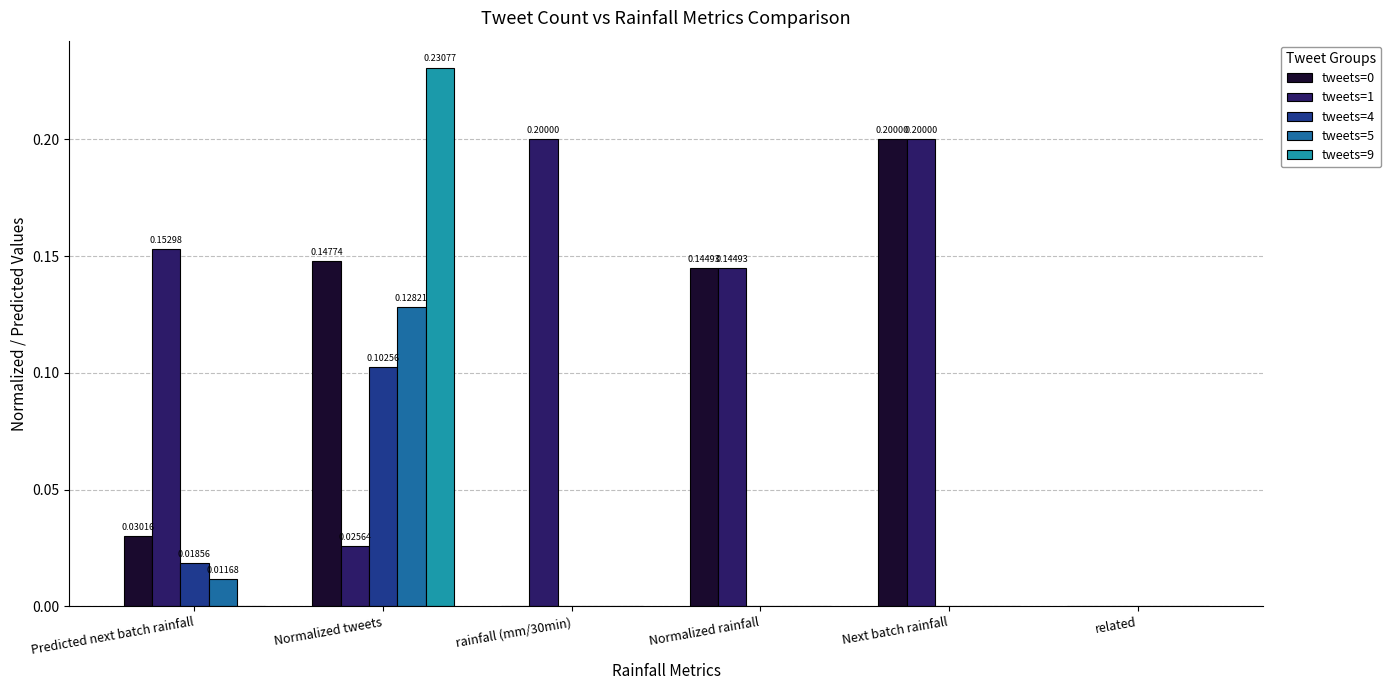

At which category is the sum across all series the highest?

Normalized tweets